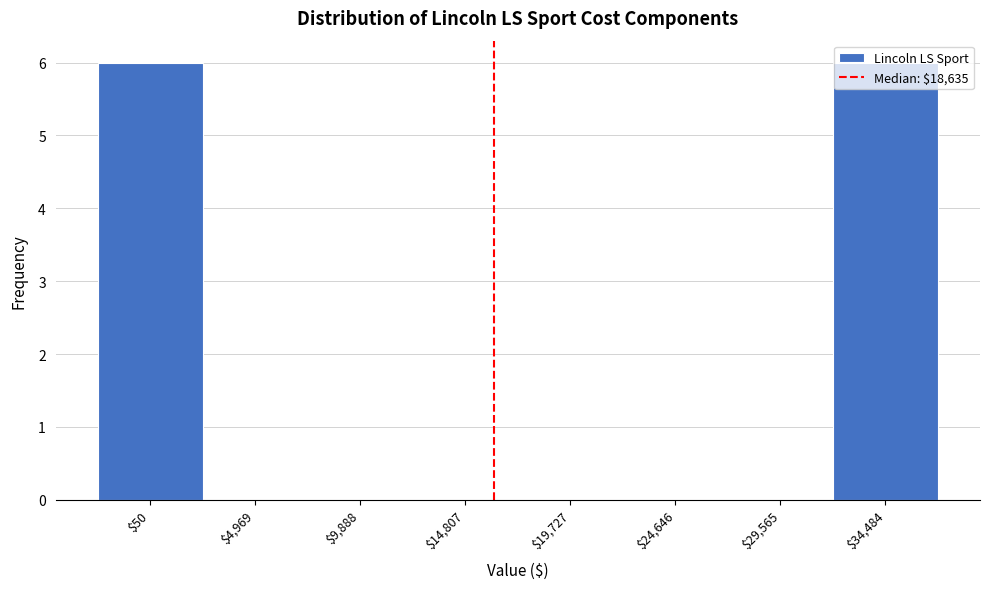

True or false: the data shows 4 at $9,888.

False